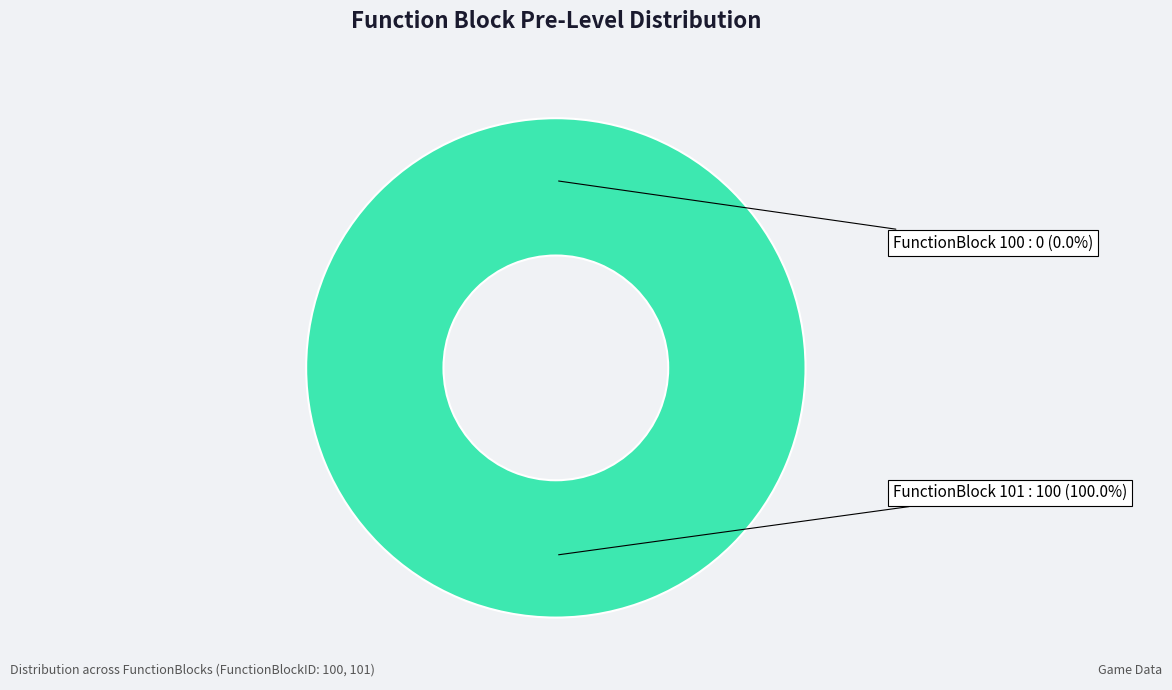

What portion of the pie excludes 100?

100.0%